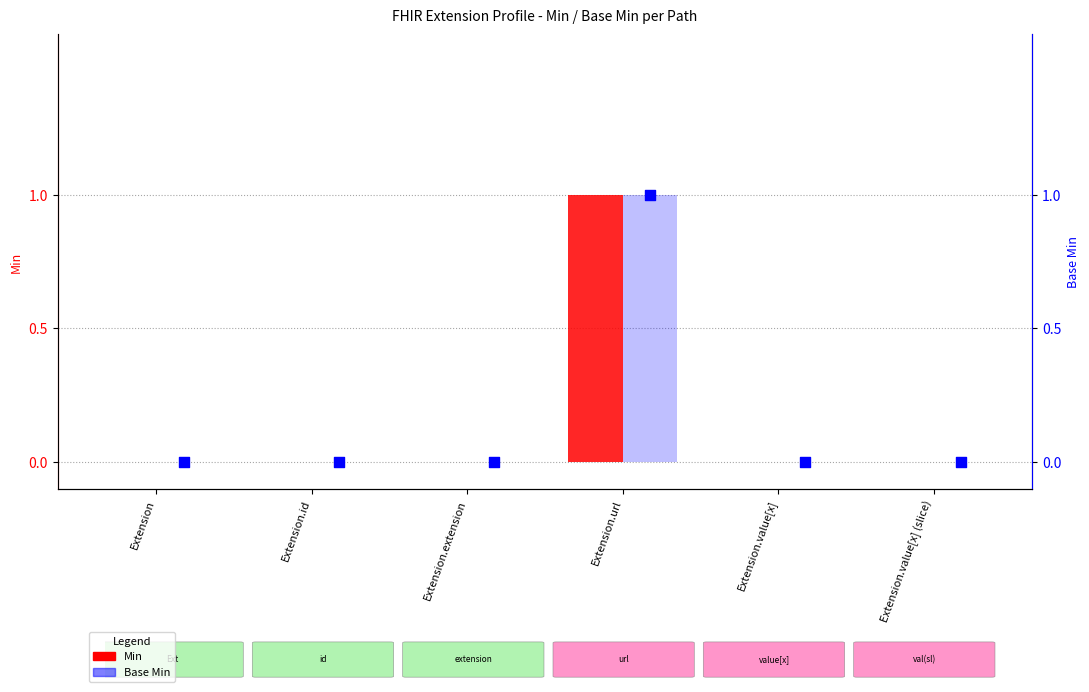

Which series has the largest Y range (max minus min)?

Min